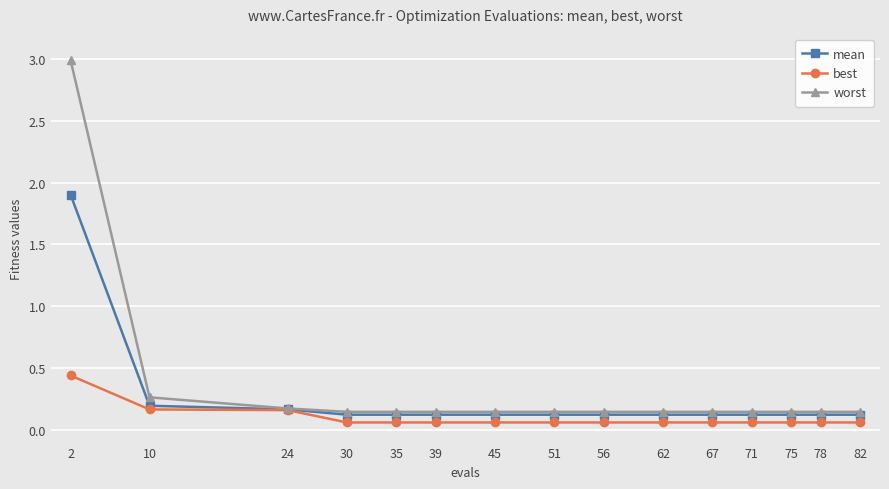

Rank the series by their maximum value, from highest to lowest.

worst, mean, best